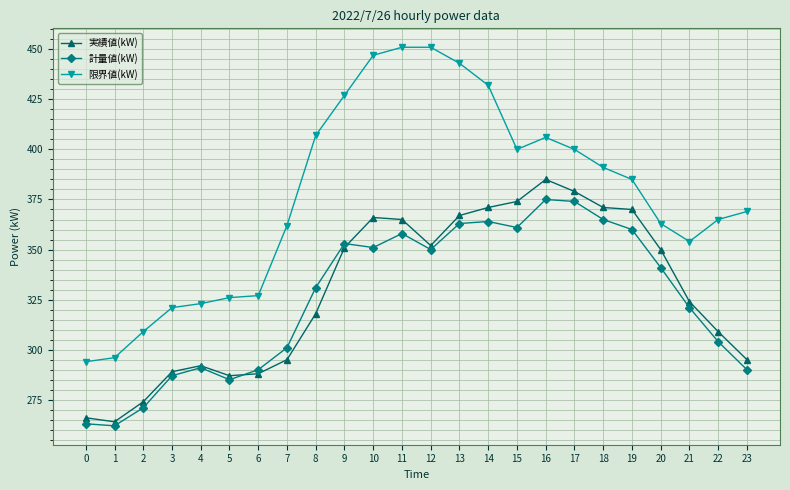

What is the sum of the 実績値(kW) values at 18 and 6?

659